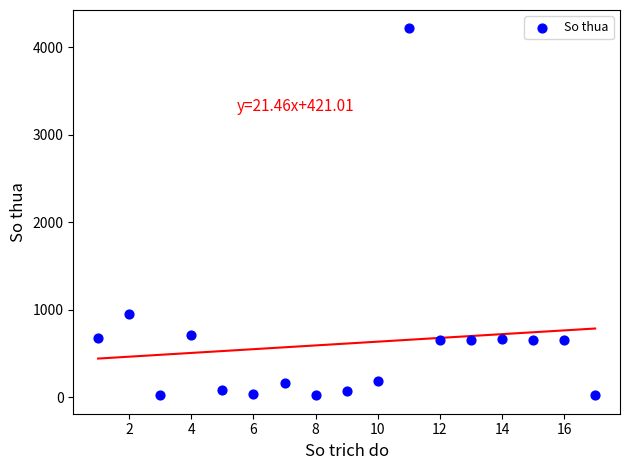

What Y value in the scatter plot is closest to 2118?

946